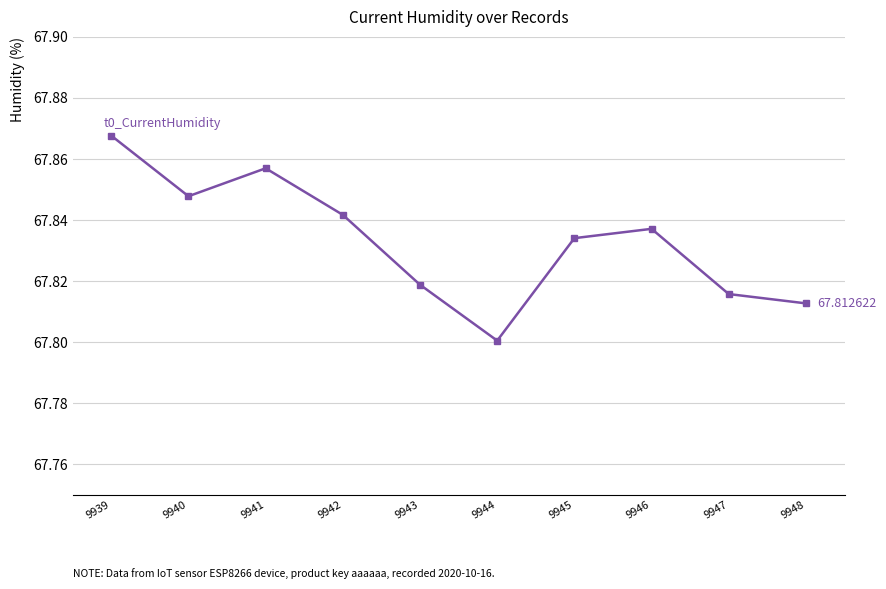

What is the sum of all values?

678.3